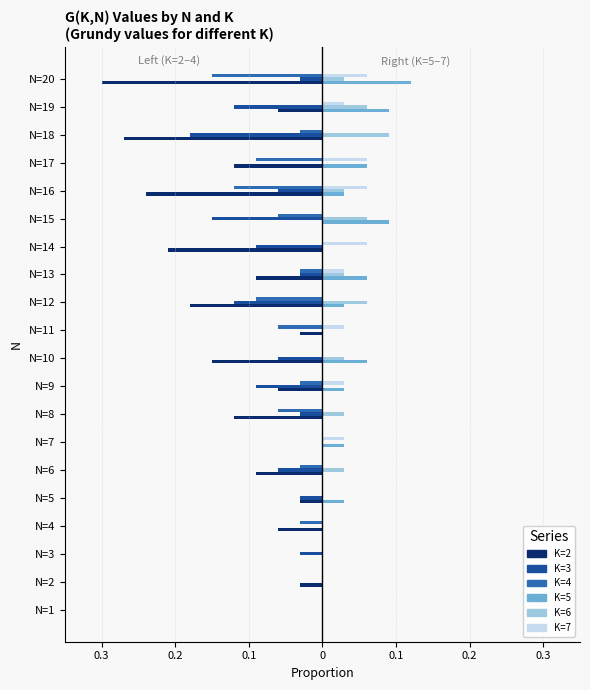

What are all the series names shown in the legend?

K=2, K=3, K=4, K=5, K=6, K=7